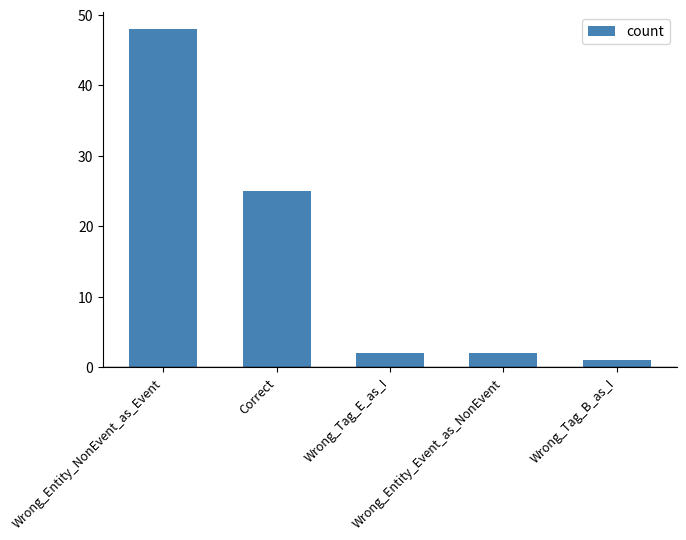

What is the difference between the maximum and minimum values?

47